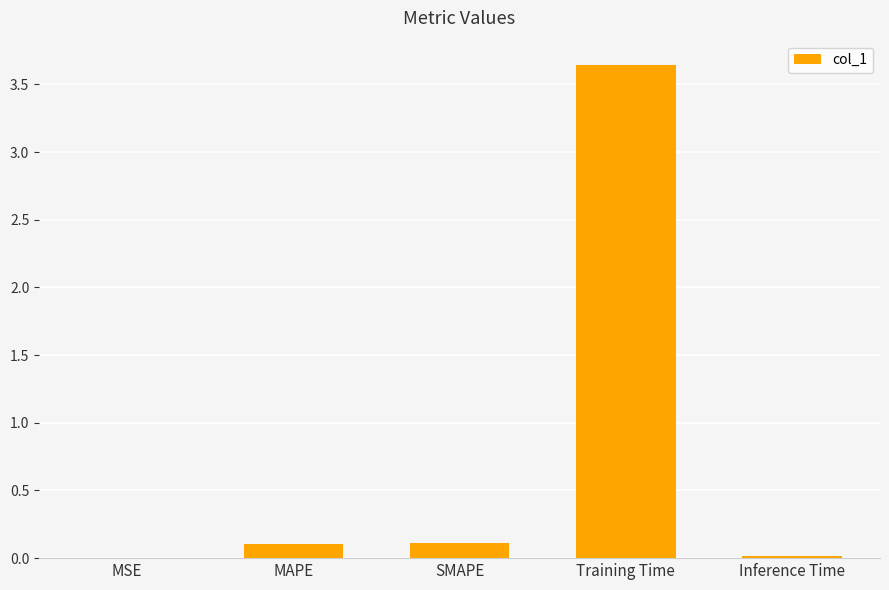

What is the sum of all values?

3.9